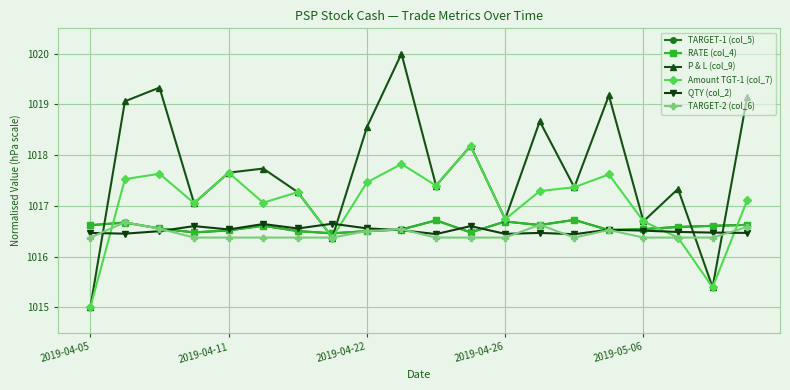

Which series has the widest spread of values?

P & L (col_9)